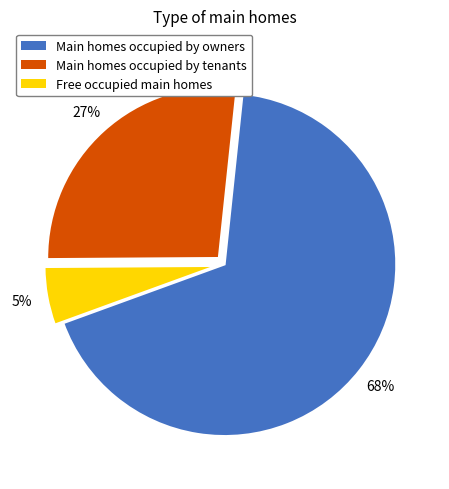

Is there any slice that represents more than half of the pie?

Yes